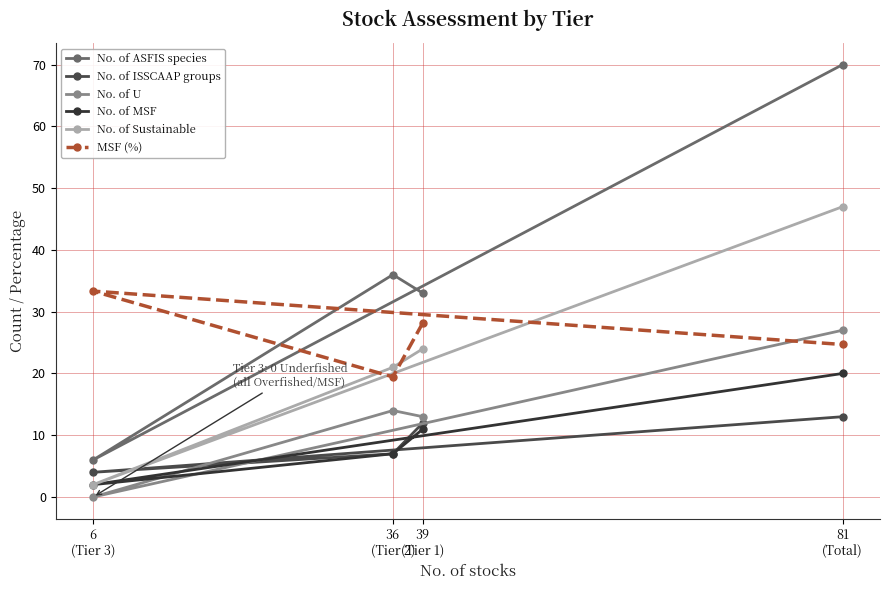

How many lines are shown in the chart?

6